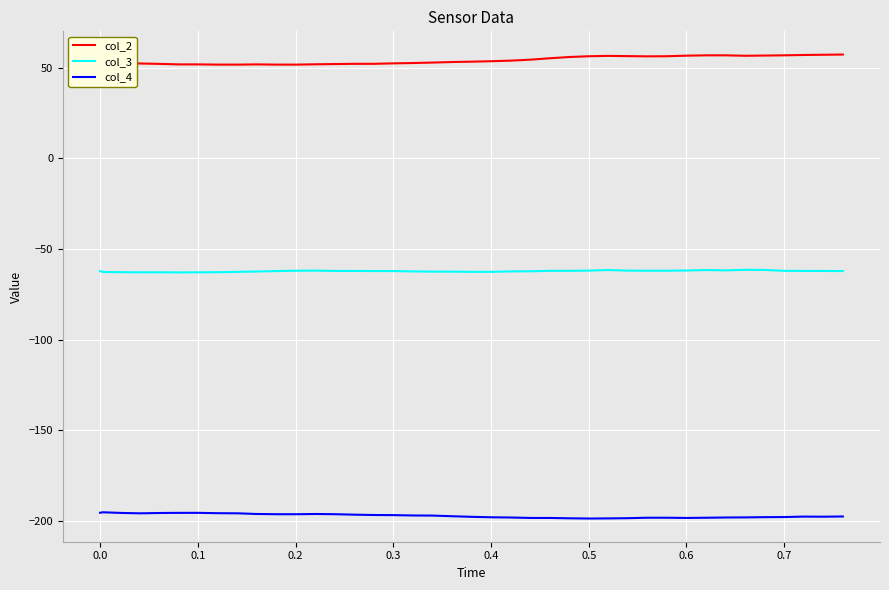

List the series in order of their peak value, lowest first.

col_4, col_3, col_2